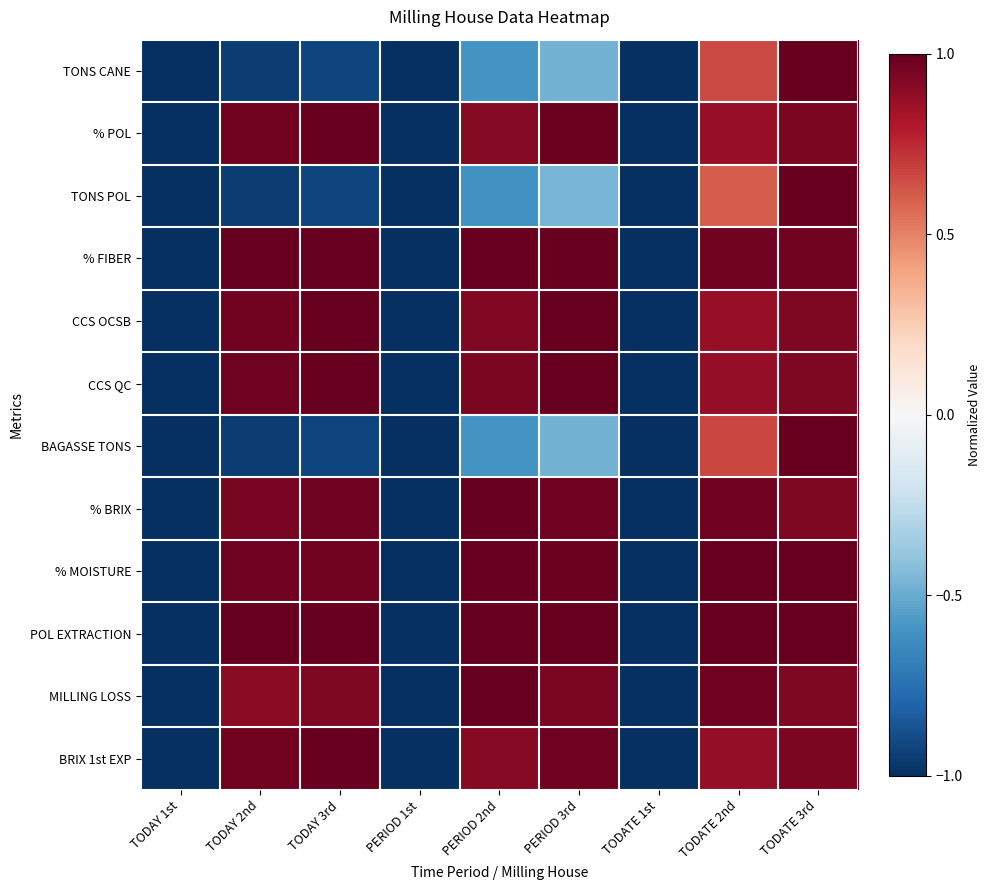

Reading left to right, transcribe all the data shown in this chart.

TONS CANE: TODAY 1st=-1.0	TODAY 2nd=-1.0	TODAY 3rd=-0.9	PERIOD 1st=-1.0	PERIOD 2nd=-0.6	PERIOD 3rd=-0.5	TODATE 1st=-1.0	TODATE 2nd=0.7	TODATE 3rd=1.0
% POL: TODAY 1st=-1.0	TODAY 2nd=1.0	TODAY 3rd=1.0	PERIOD 1st=-1.0	PERIOD 2nd=0.9	PERIOD 3rd=1.0	TODATE 1st=-1.0	TODATE 2nd=0.9	TODATE 3rd=0.9
TONS POL: TODAY 1st=-1.0	TODAY 2nd=-0.9	TODAY 3rd=-0.9	PERIOD 1st=-1.0	PERIOD 2nd=-0.6	PERIOD 3rd=-0.5	TODATE 1st=-1.0	TODATE 2nd=0.6	TODATE 3rd=1.0
% FIBER: TODAY 1st=-1.0	TODAY 2nd=1.0	TODAY 3rd=1.0	PERIOD 1st=-1.0	PERIOD 2nd=1.0	PERIOD 3rd=1.0	TODATE 1st=-1.0	TODATE 2nd=1.0	TODATE 3rd=1.0
CCS OCSB: TODAY 1st=-1.0	TODAY 2nd=1.0	TODAY 3rd=1.0	PERIOD 1st=-1.0	PERIOD 2nd=0.9	PERIOD 3rd=1.0	TODATE 1st=-1.0	TODATE 2nd=0.9	TODATE 3rd=0.9
CCS QC: TODAY 1st=-1.0	TODAY 2nd=1.0	TODAY 3rd=1.0	PERIOD 1st=-1.0	PERIOD 2nd=0.9	PERIOD 3rd=1.0	TODATE 1st=-1.0	TODATE 2nd=0.9	TODATE 3rd=0.9
BAGASSE TONS: TODAY 1st=-1.0	TODAY 2nd=-1.0	TODAY 3rd=-0.9	PERIOD 1st=-1.0	PERIOD 2nd=-0.6	PERIOD 3rd=-0.5	TODATE 1st=-1.0	TODATE 2nd=0.7	TODATE 3rd=1.0
% BRIX: TODAY 1st=-1.0	TODAY 2nd=0.9	TODAY 3rd=1.0	PERIOD 1st=-1.0	PERIOD 2nd=1.0	PERIOD 3rd=1.0	TODATE 1st=-1.0	TODATE 2nd=1.0	TODATE 3rd=0.9
% MOISTURE: TODAY 1st=-1.0	TODAY 2nd=1.0	TODAY 3rd=1.0	PERIOD 1st=-1.0	PERIOD 2nd=1.0	PERIOD 3rd=1.0	TODATE 1st=-1.0	TODATE 2nd=1.0	TODATE 3rd=1.0
POL EXTRACTION: TODAY 1st=-1.0	TODAY 2nd=1.0	TODAY 3rd=1.0	PERIOD 1st=-1.0	PERIOD 2nd=1.0	PERIOD 3rd=1.0	TODATE 1st=-1.0	TODATE 2nd=1.0	TODATE 3rd=1.0
MILLING LOSS: TODAY 1st=-1.0	TODAY 2nd=0.9	TODAY 3rd=0.9	PERIOD 1st=-1.0	PERIOD 2nd=1.0	PERIOD 3rd=0.9	TODATE 1st=-1.0	TODATE 2nd=1.0	TODATE 3rd=0.9
BRIX 1st EXP: TODAY 1st=-1.0	TODAY 2nd=1.0	TODAY 3rd=1.0	PERIOD 1st=-1.0	PERIOD 2nd=0.9	PERIOD 3rd=1.0	TODATE 1st=-1.0	TODATE 2nd=0.9	TODATE 3rd=0.9